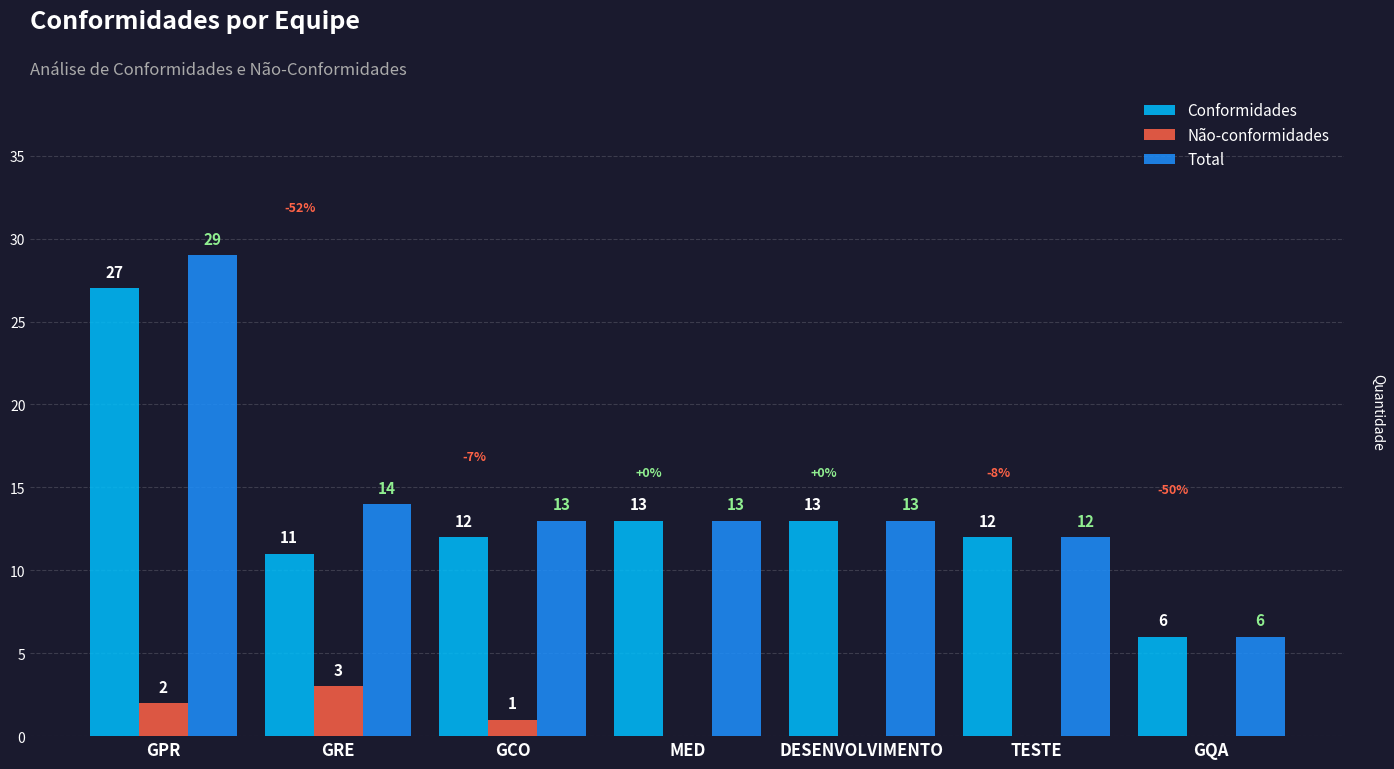

Where is Não-conformidades nearest to the value 1?

GCO